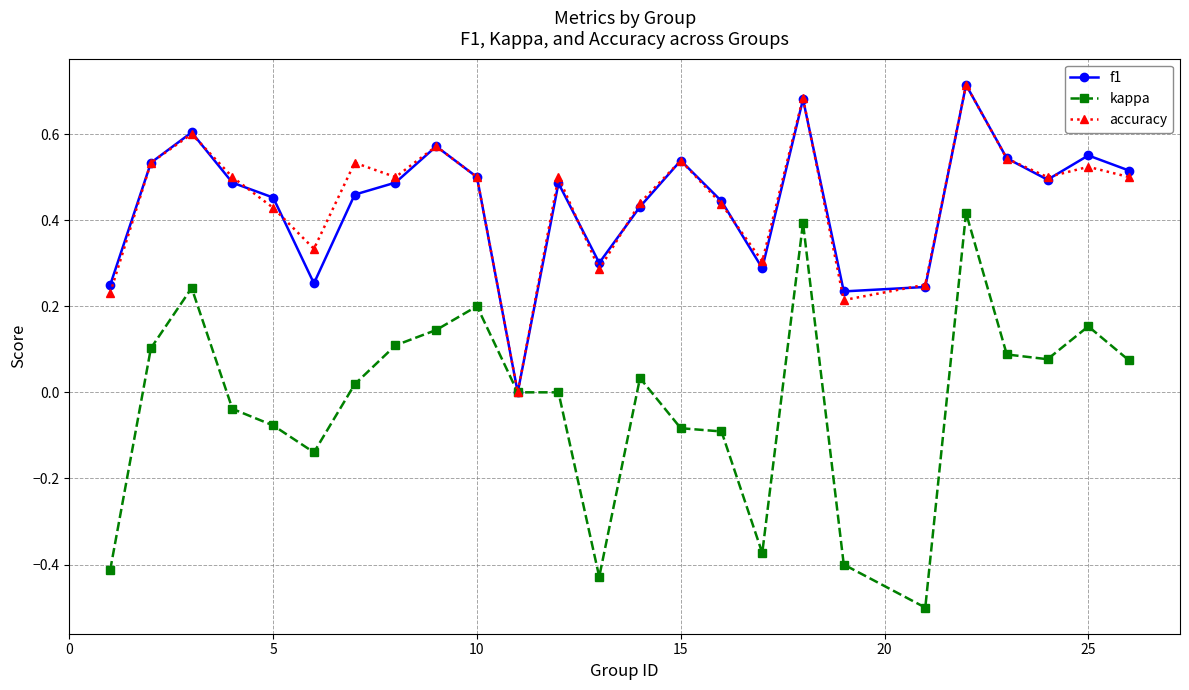

What is the minimum value shown in the chart?

-0.5